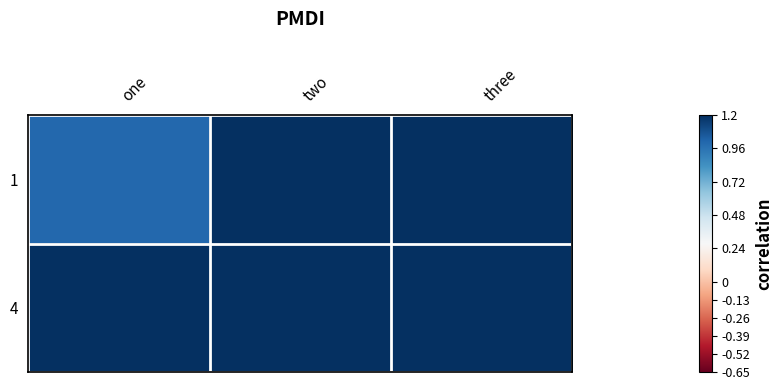

Reading left to right, list all the values displayed in this chart.

1: one=1	two=2	three=3
4: one=4	two=5	three=6